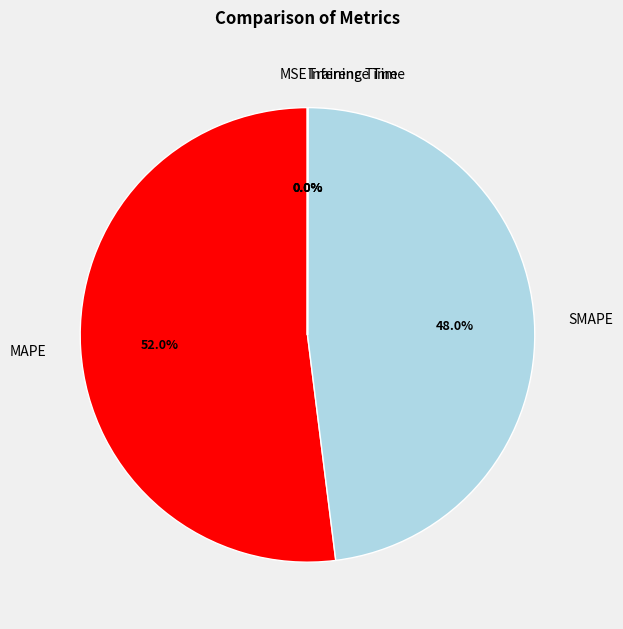

Which has a higher value, SMAPE or MAPE?

MAPE